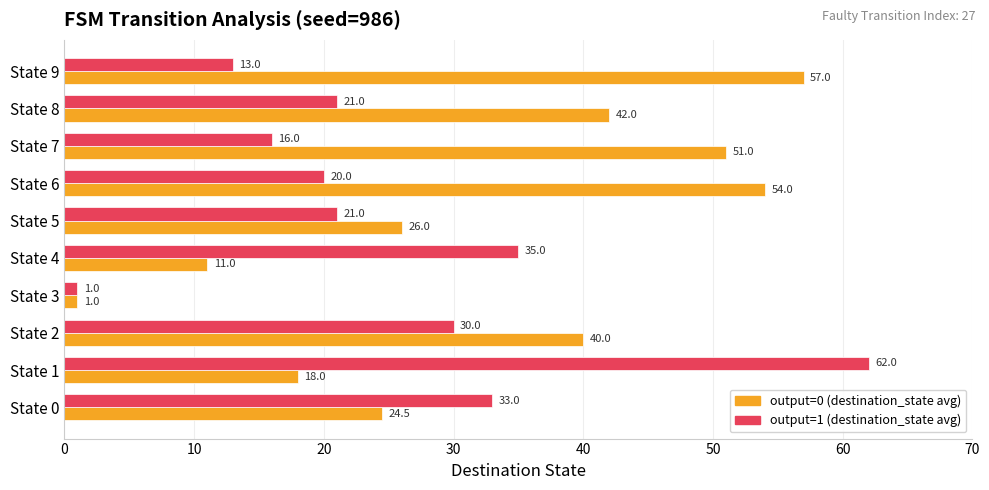

Which category has the highest value in the output=1 (destination_state avg) series?

State 1